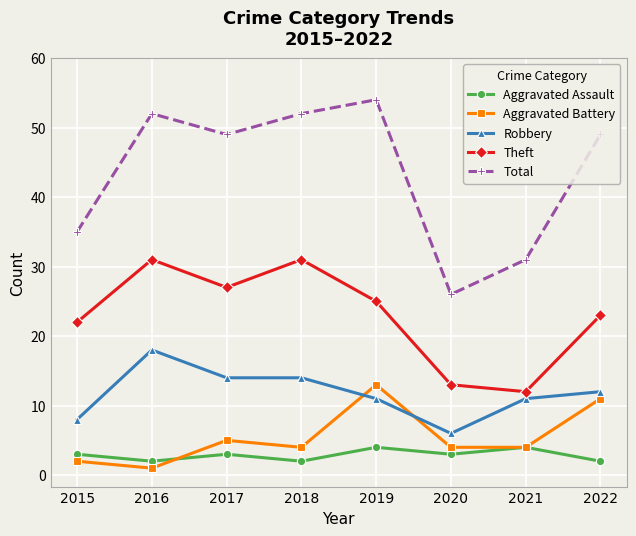

True or false: Robbery and Aggravated Assault intersect in this chart.

False